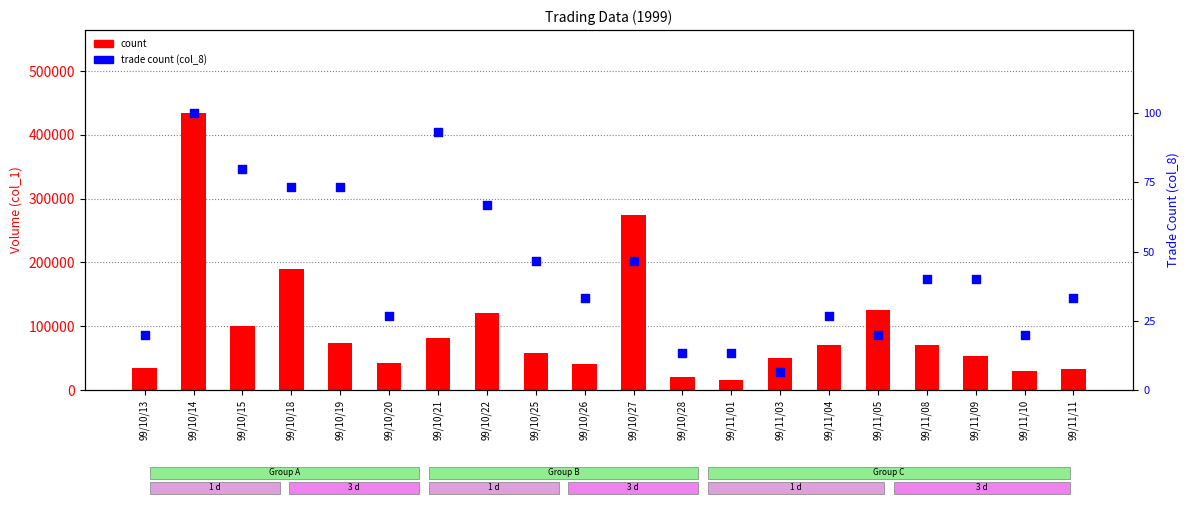

Which series has the largest total across all categories?

count